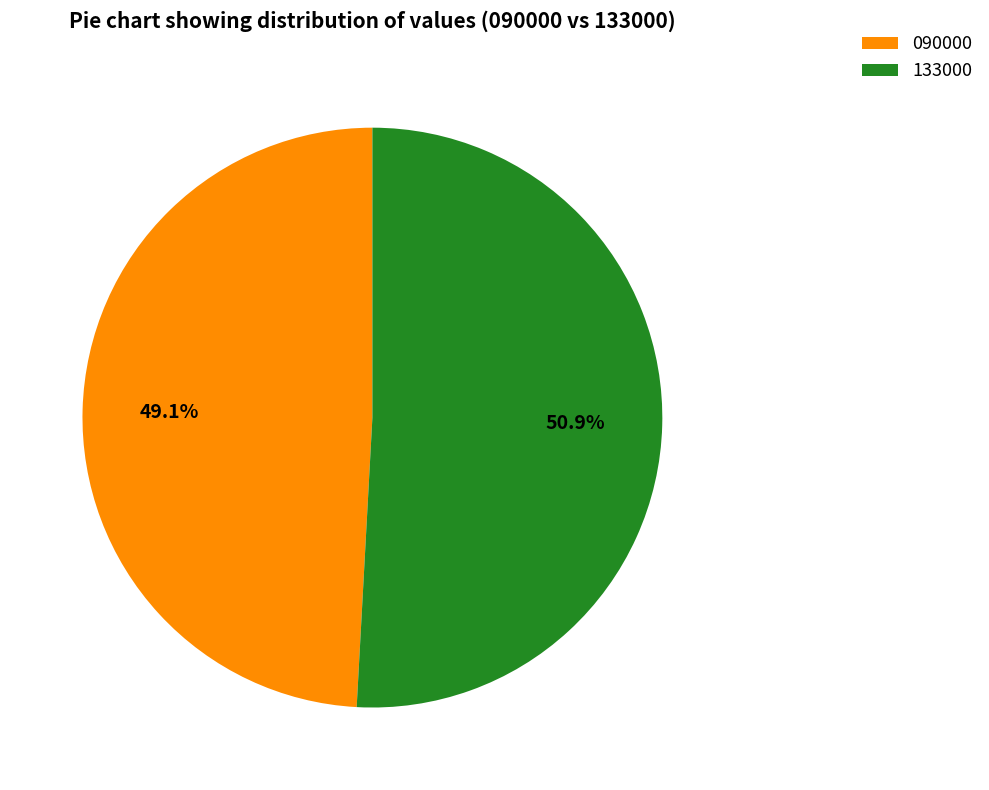

How many slices are in this pie chart?

2